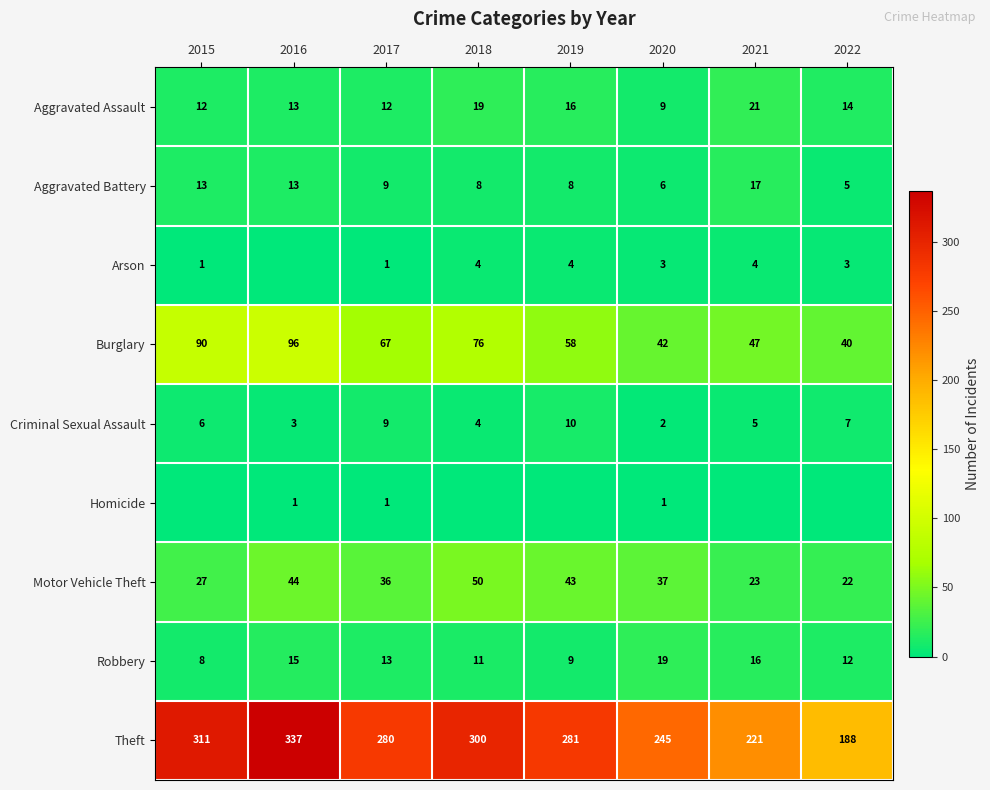

How many values in the Robbery series are below 13?

4